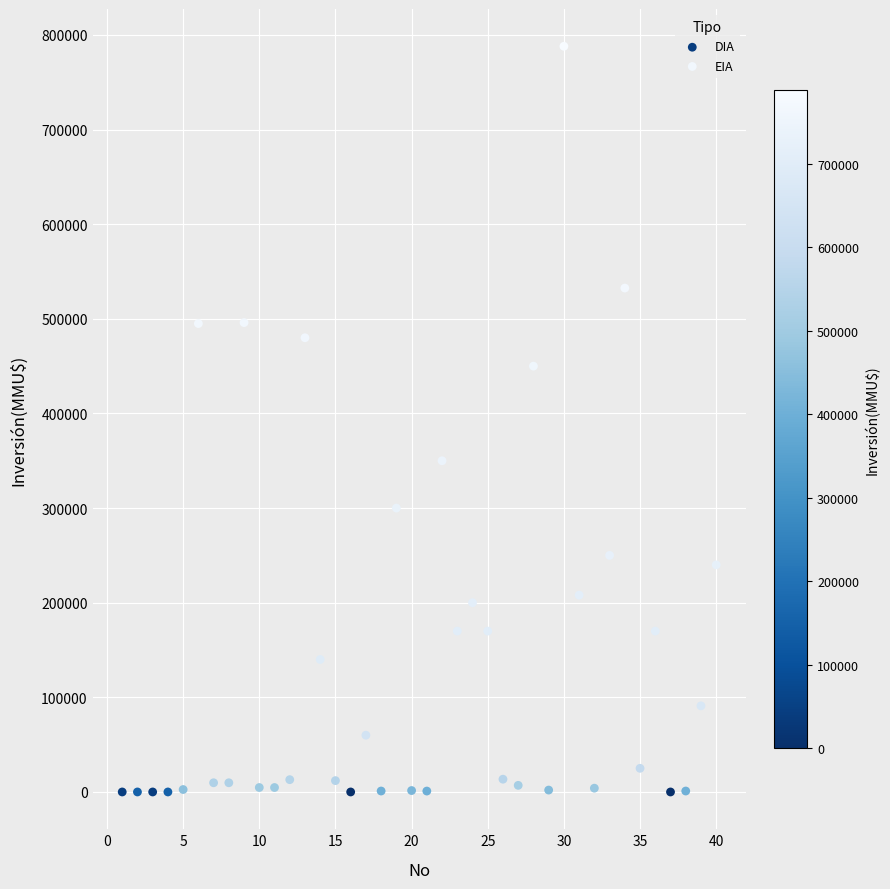

What are all the series names shown in the legend?

DIA, EIA